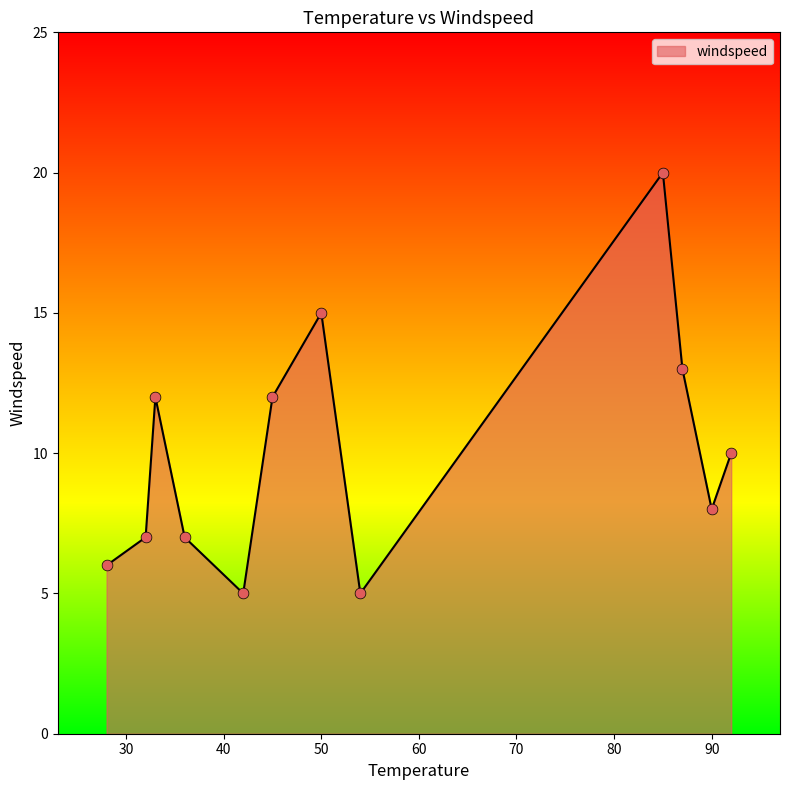

What is the smallest value displayed?

5